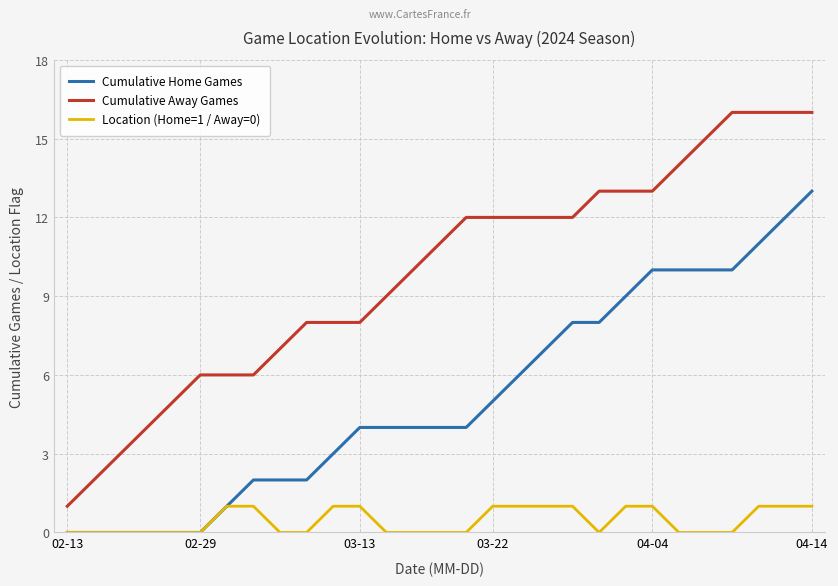

Which series has the largest total across all categories?

Cumulative Away Games